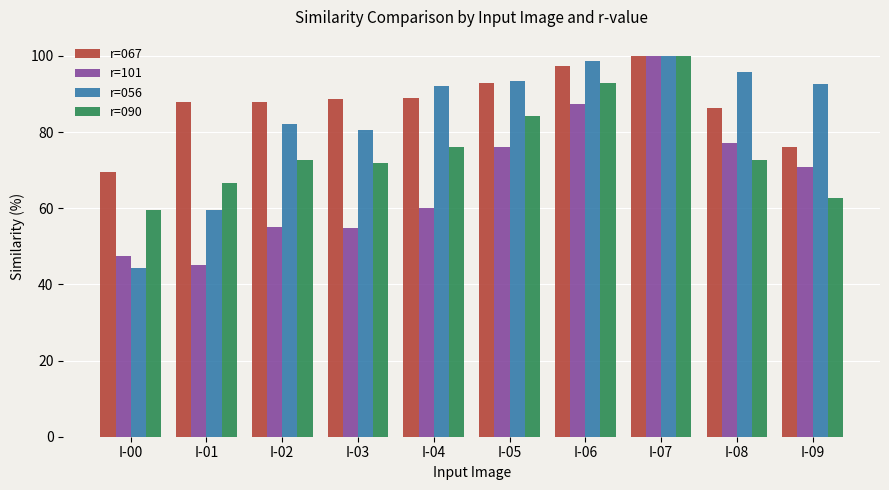

The value of r=067 at I-08 is 86.2. True or false?

True